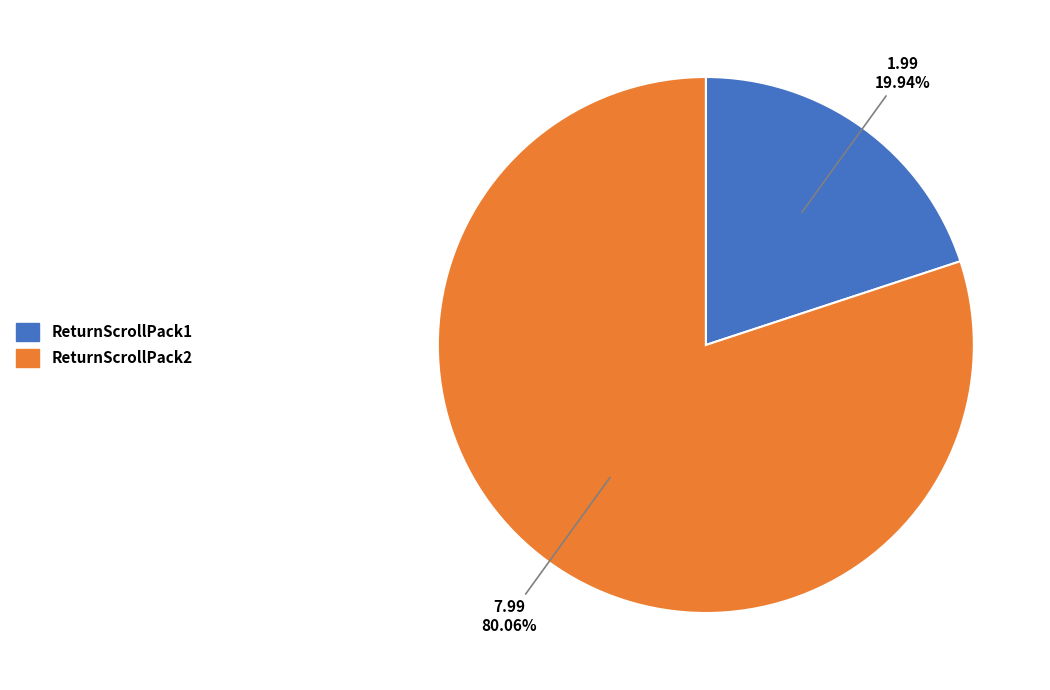

To the nearest percent, what is the difference between the largest and smallest slice percentages?

60%